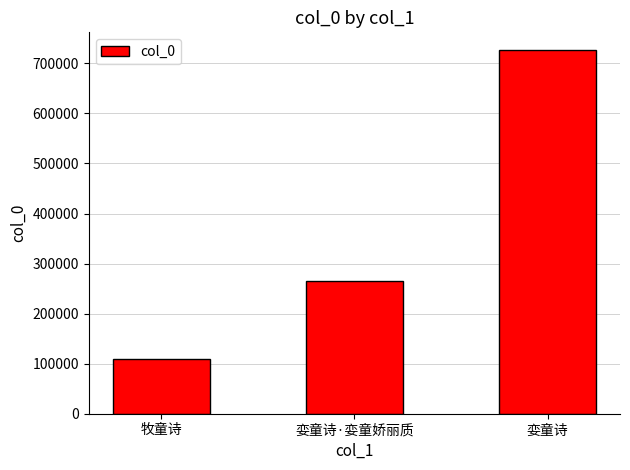

How many bars are there in total?

3